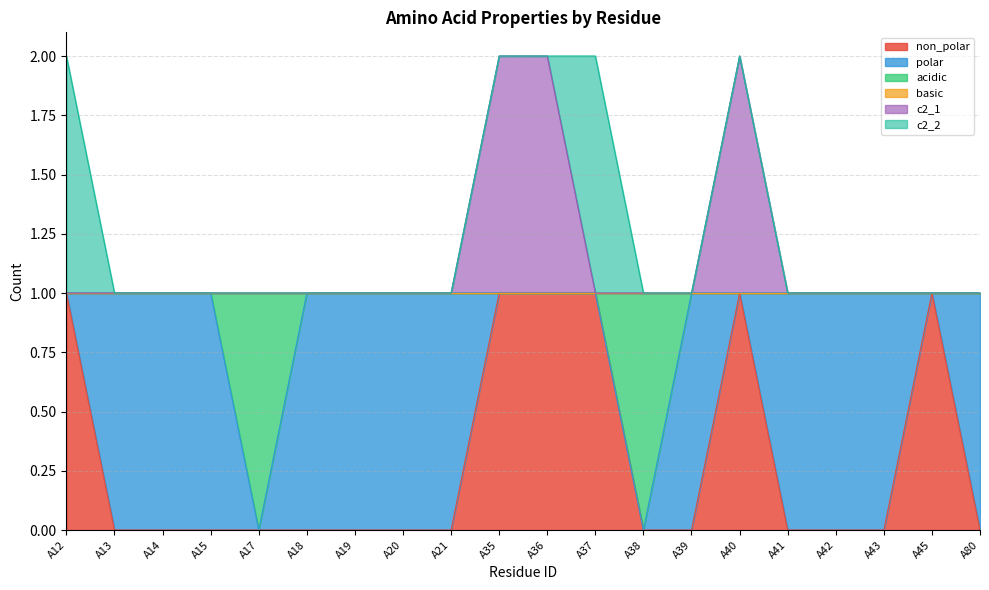

What is the difference between the maximum and second lowest values in the acidic series?

1